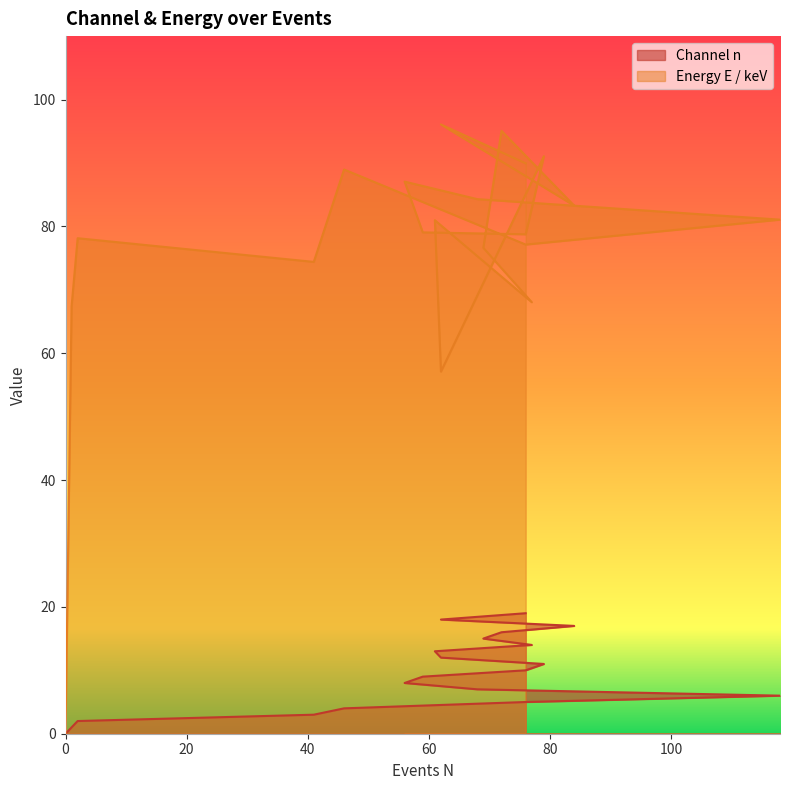

What is the value of the Energy E / keV point at the 6th from the left?

77.1